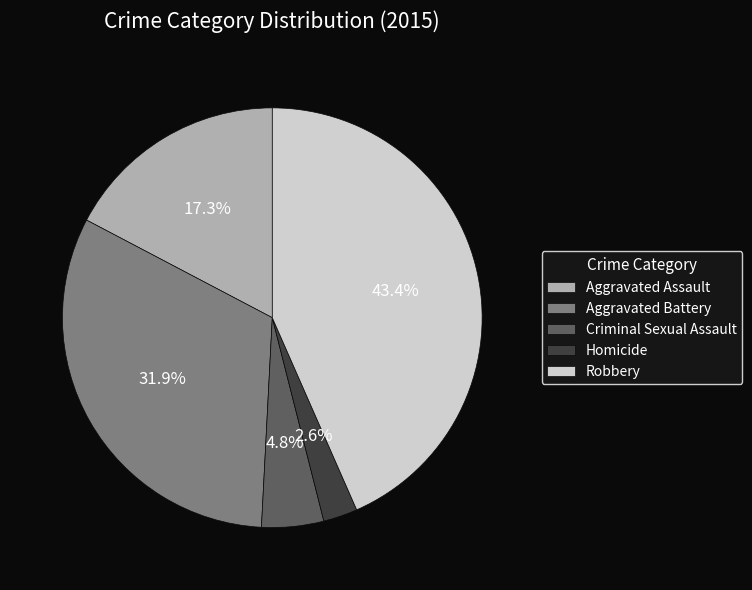

Do Aggravated Battery and Aggravated Assault together represent more than half of the pie?

No